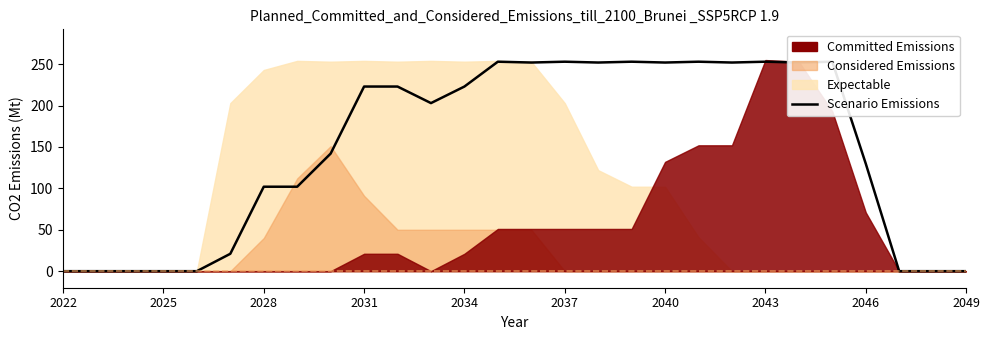

How many positive values are there?

20